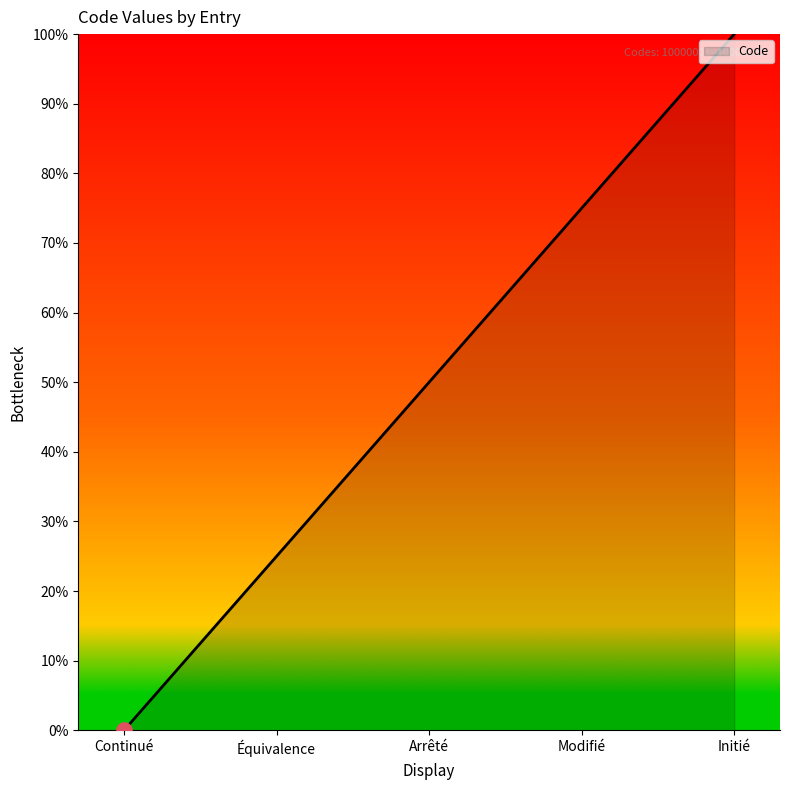

What is the ratio of the value at Arrêté to the value at Équivalence?

2.0